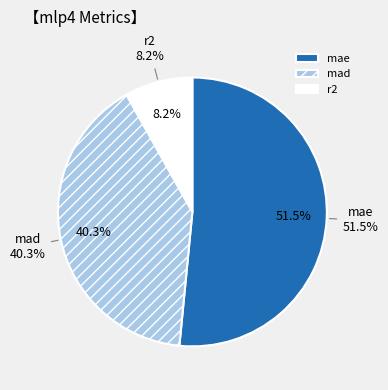

What portion of the pie excludes mad?

59.7%